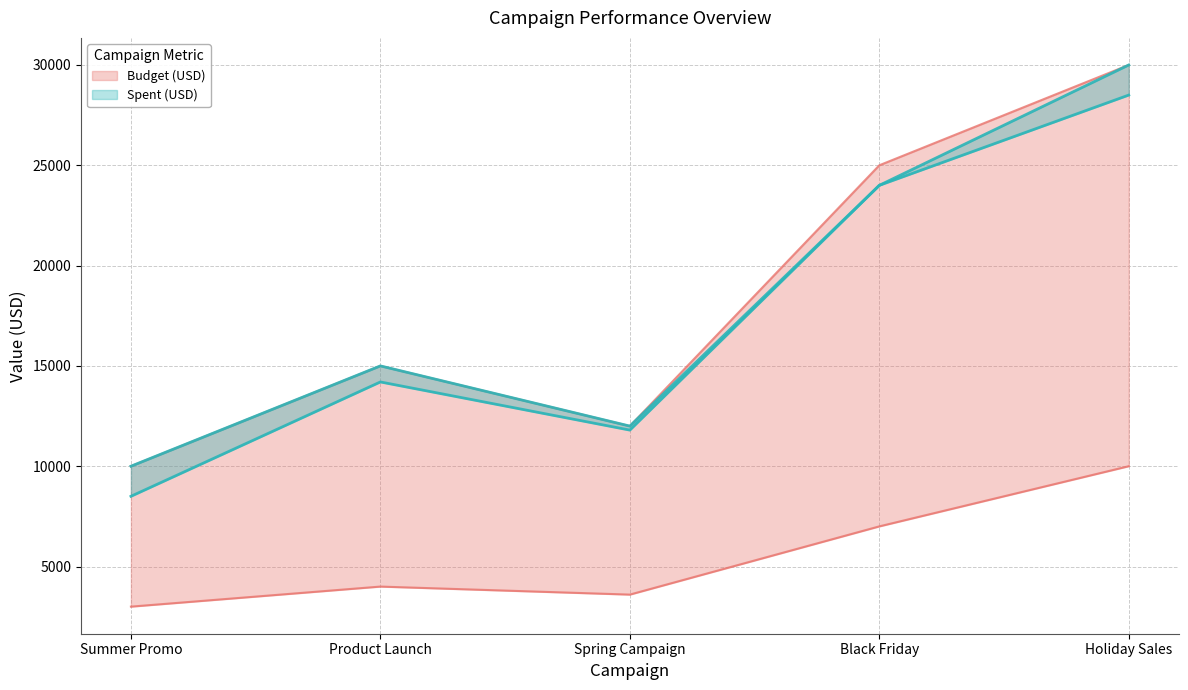

Is the value of Leads Generated at Spring Campaign greater than the value of Spent (USD) at Product Launch?

No